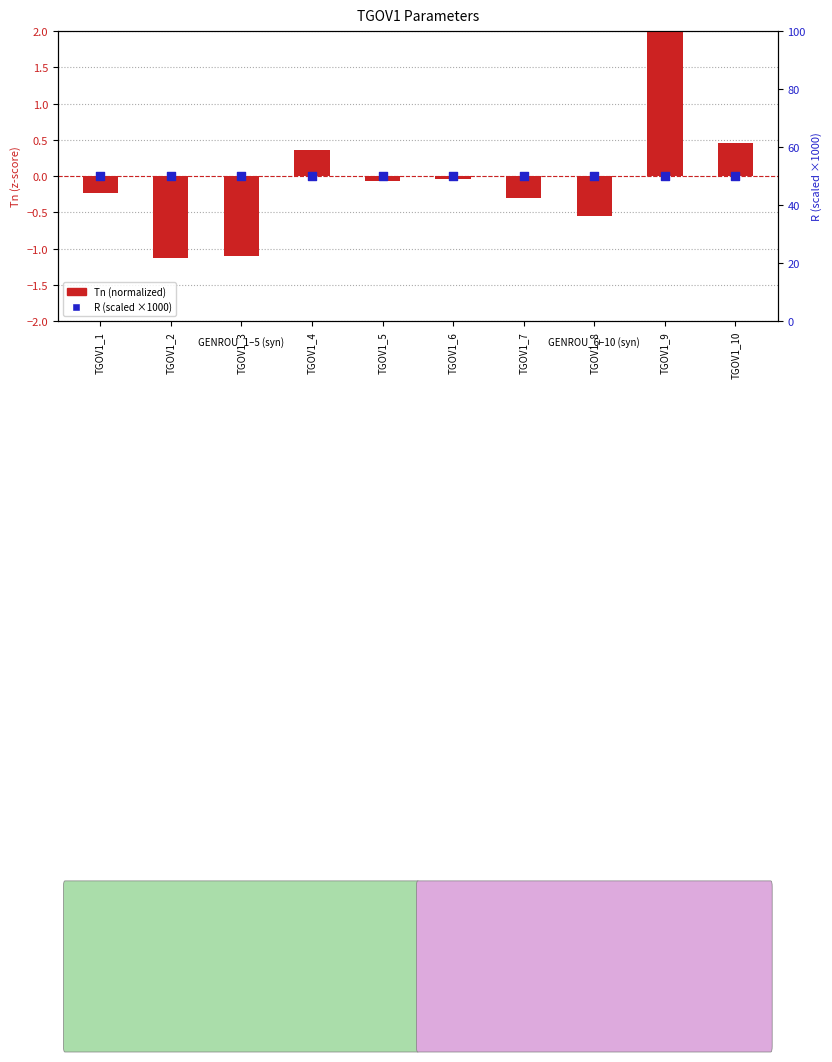

Which series has the largest total across all categories?

R (scaled)